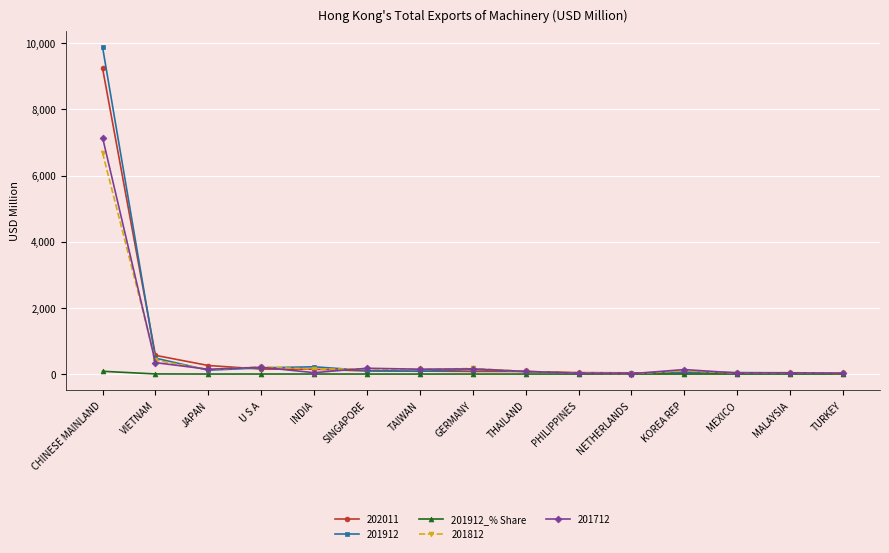

Count the number of data series in this chart.

5